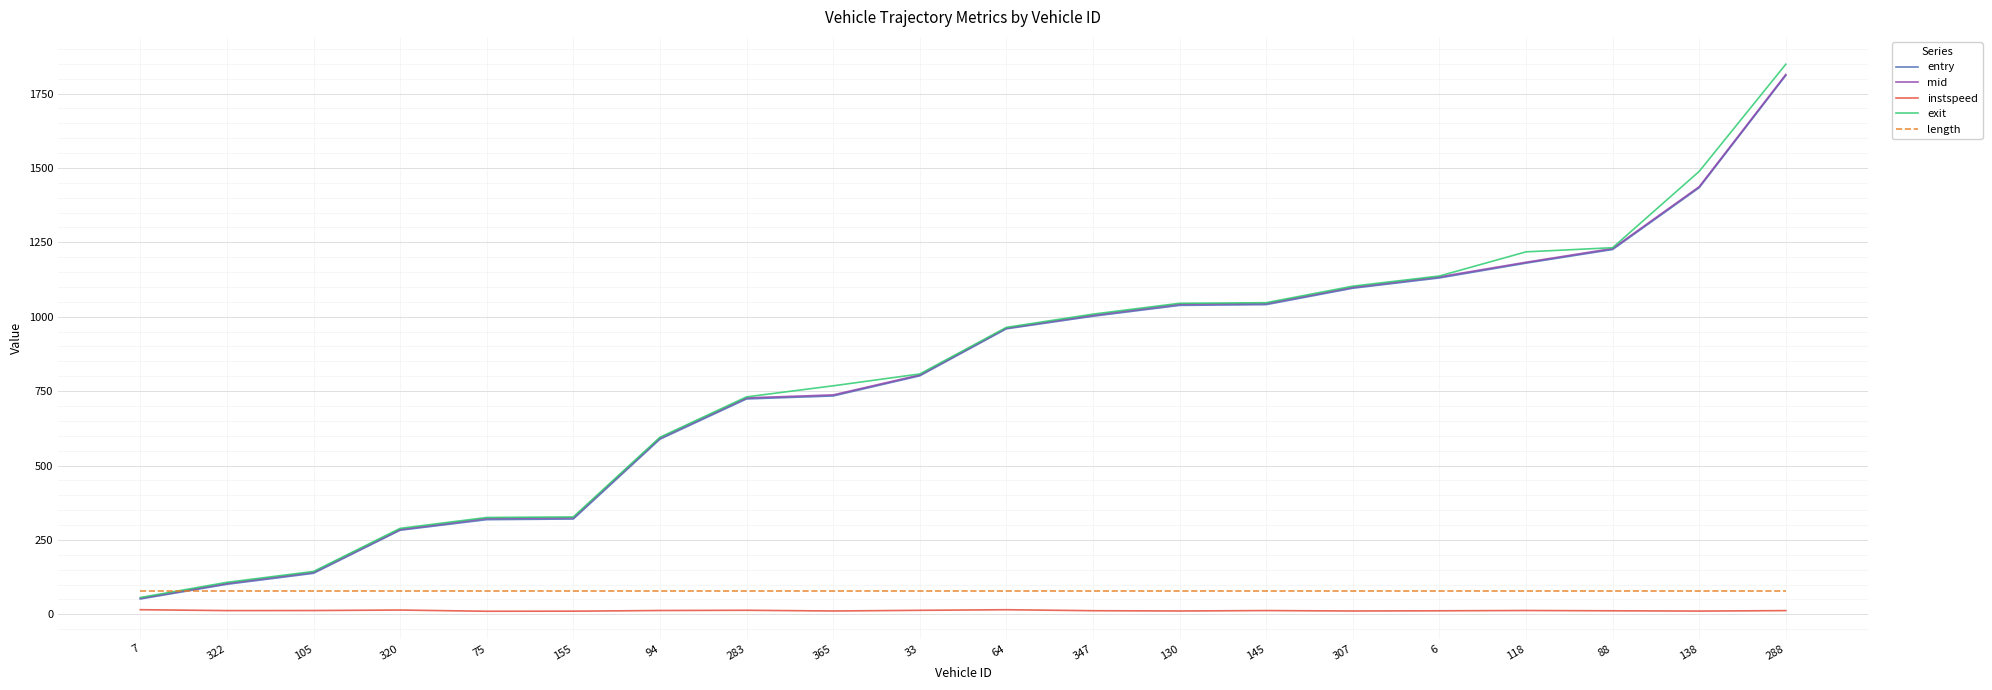

At which category is the sum across all series the highest?

288